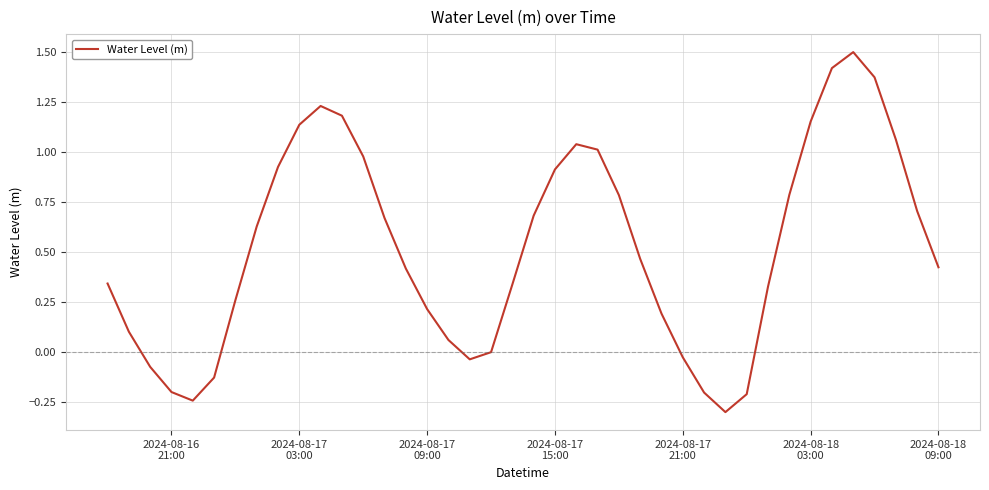

What is the difference between the maximum and minimum values?

1.8